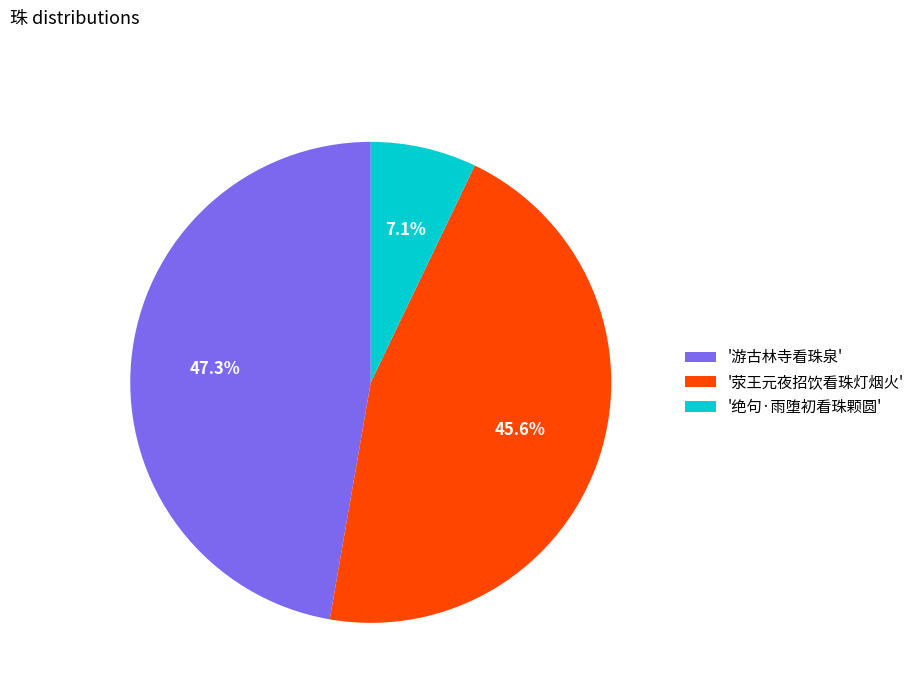

Does any single category account for the majority?

No